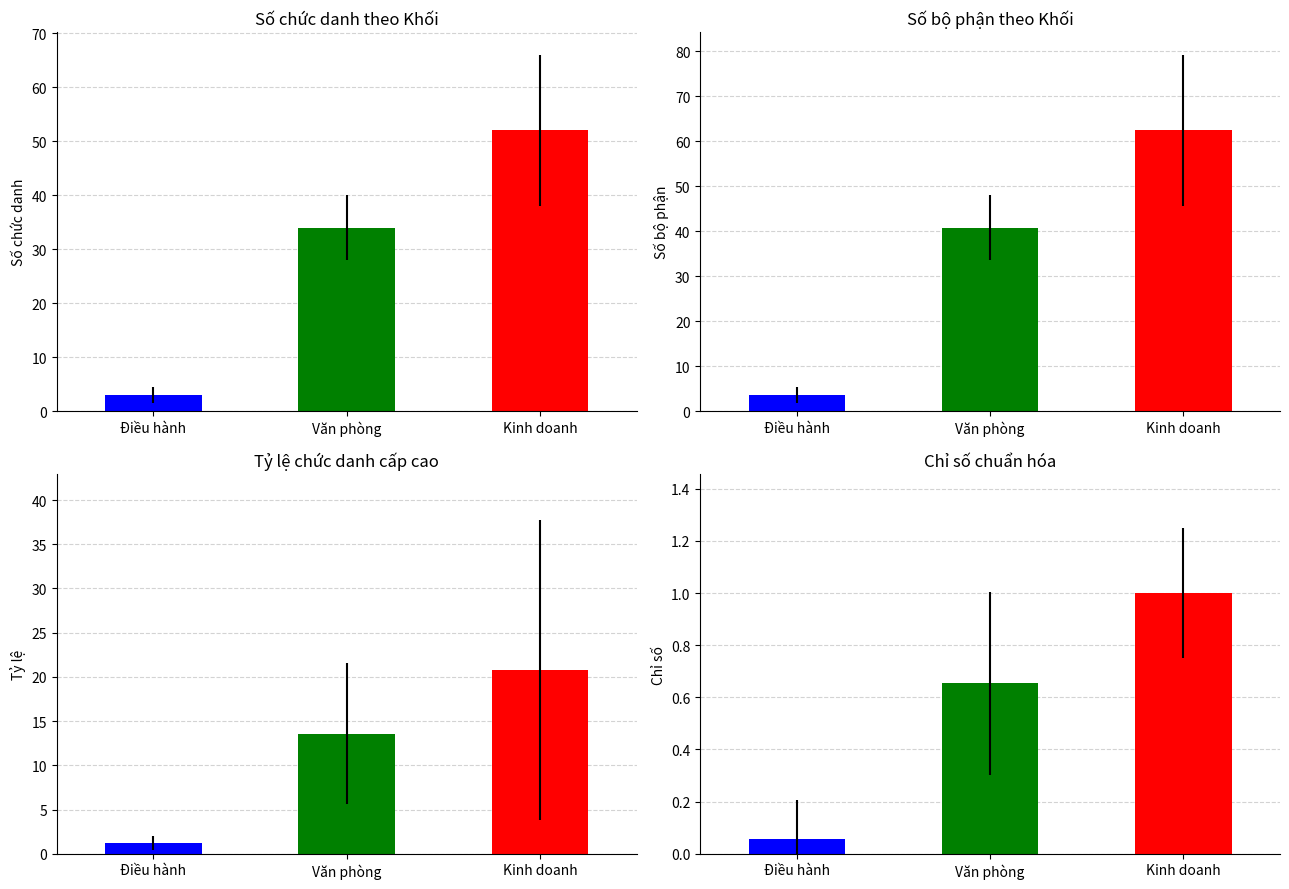

What is the total value across all series at Kinh doanh?

136.2